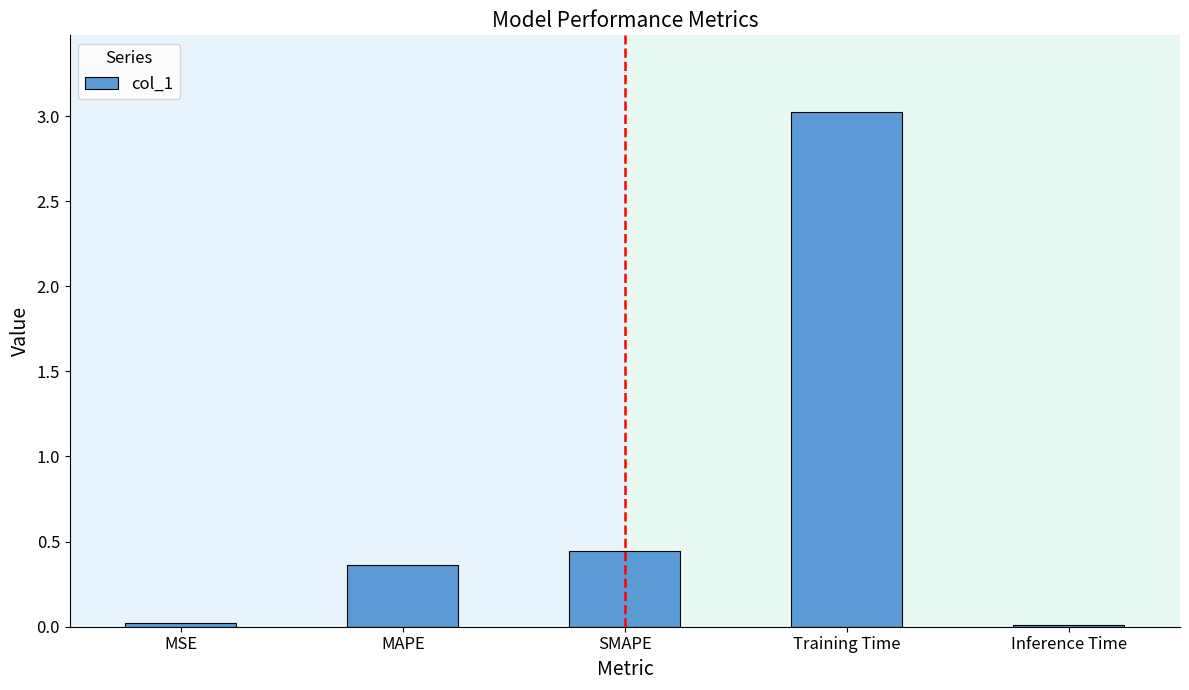

What is the difference between the maximum and minimum values?

3.0